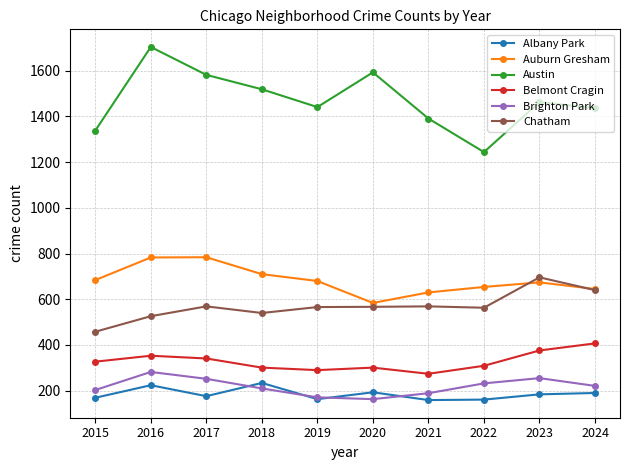

True or false: Auburn Gresham and Belmont Cragin intersect in this chart.

False